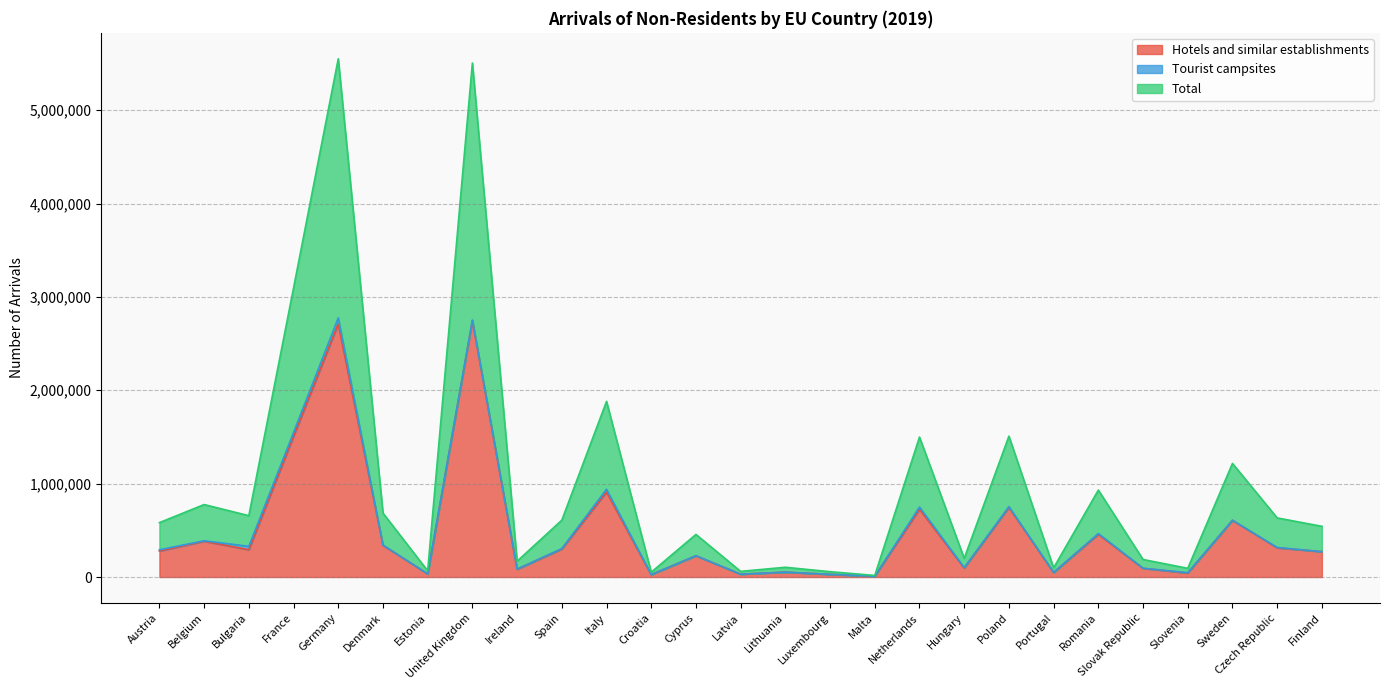

The value of Hotels and similar establishments at Cyprus is 227544. True or false?

True